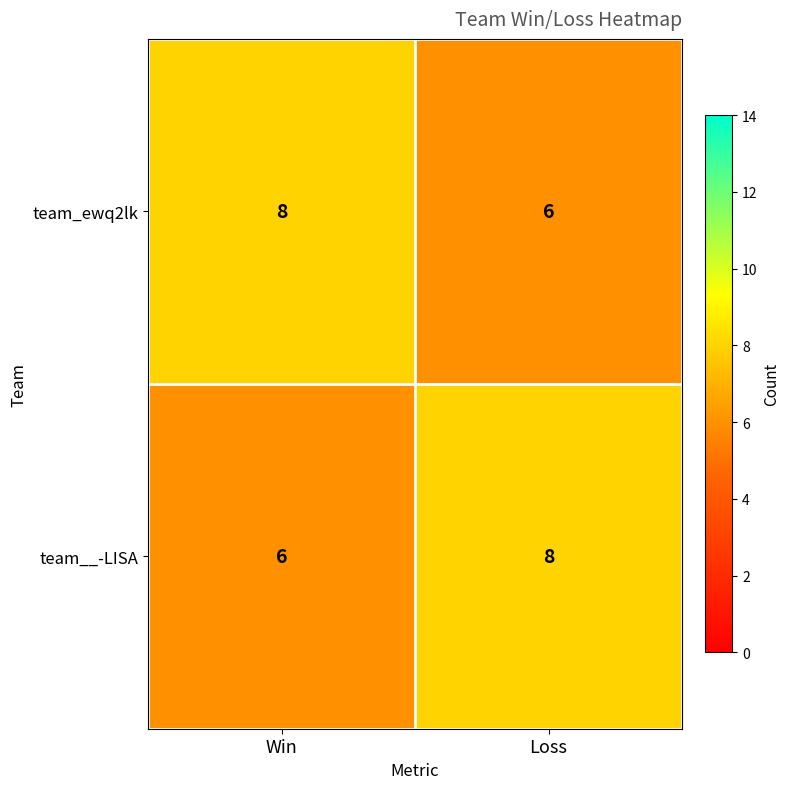

At Loss, list the series in order from smallest to largest.

team_ewq2lk, team__-LISA